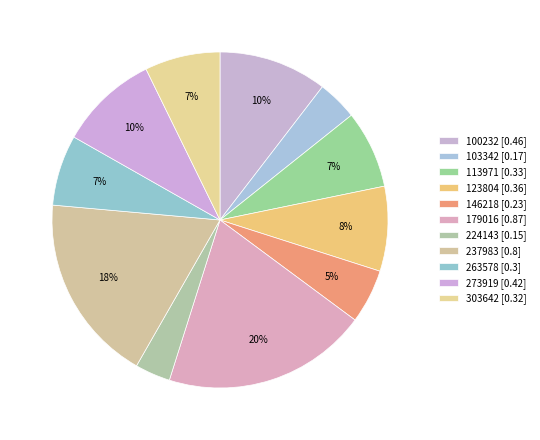

True or false: 263578 accounts for 7% of the total.

True